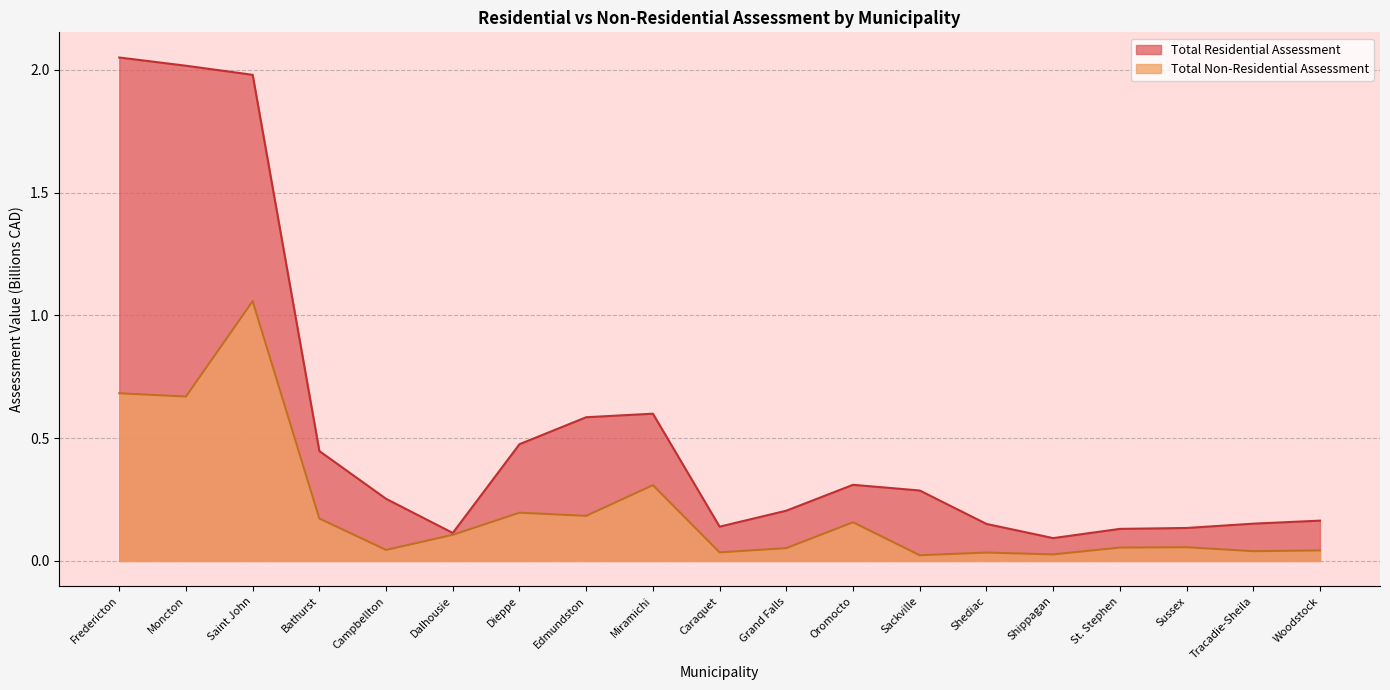

The value of Total Residential Assessment at Sussex is 0.1. True or false?

True